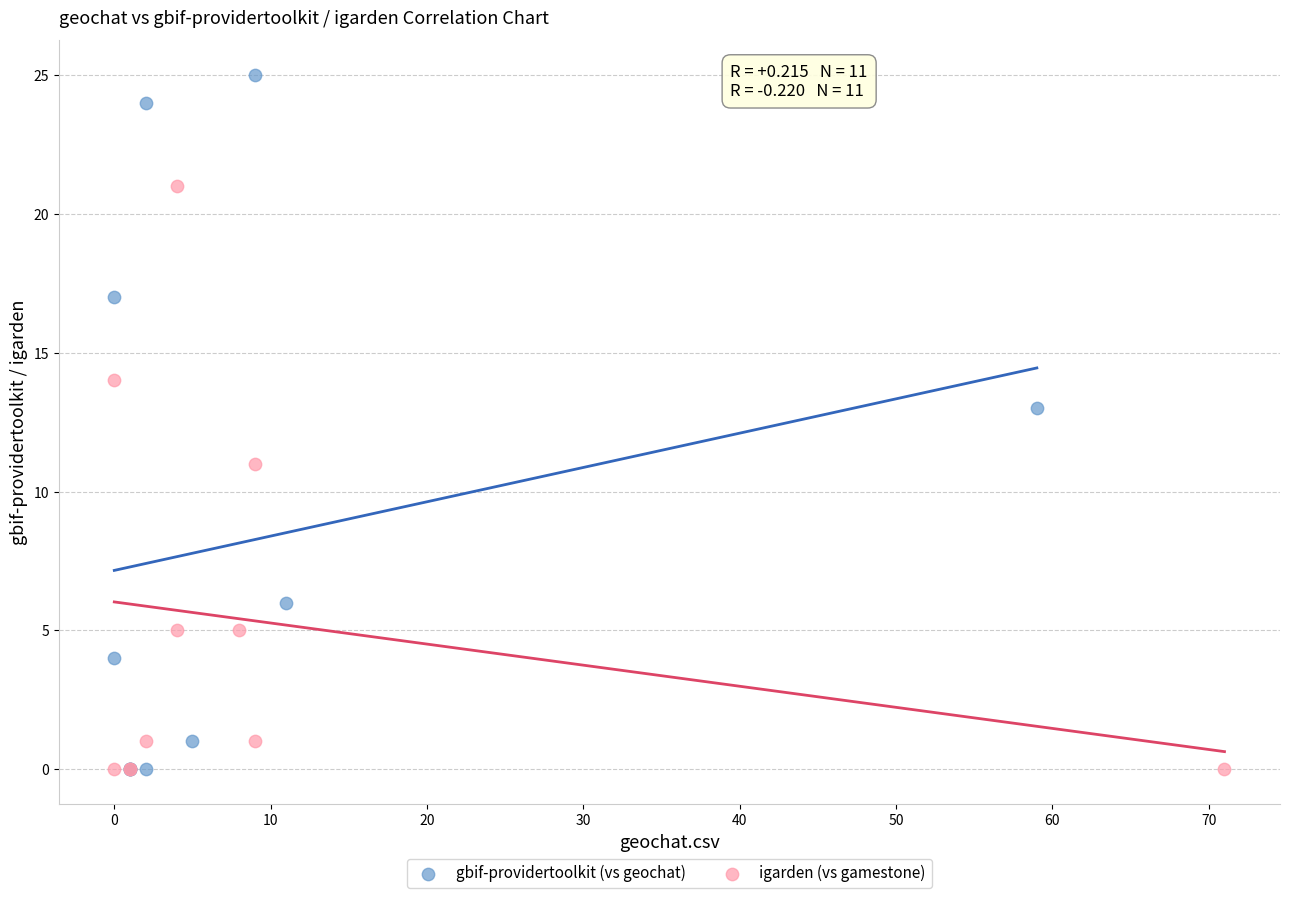

Which series reaches the maximum Y coordinate?

gbif-providertoolkit (vs geochat)